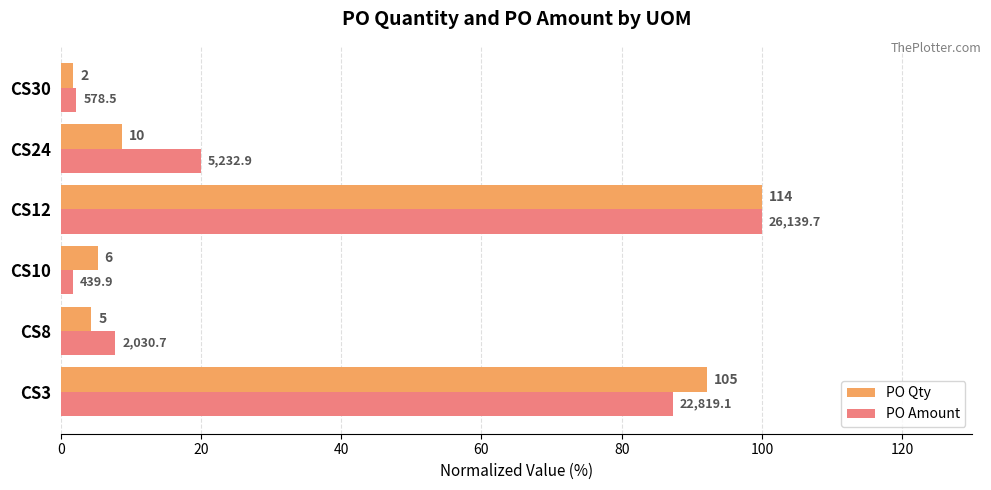

What are all the series names shown in the legend?

PO Qty, PO Amount